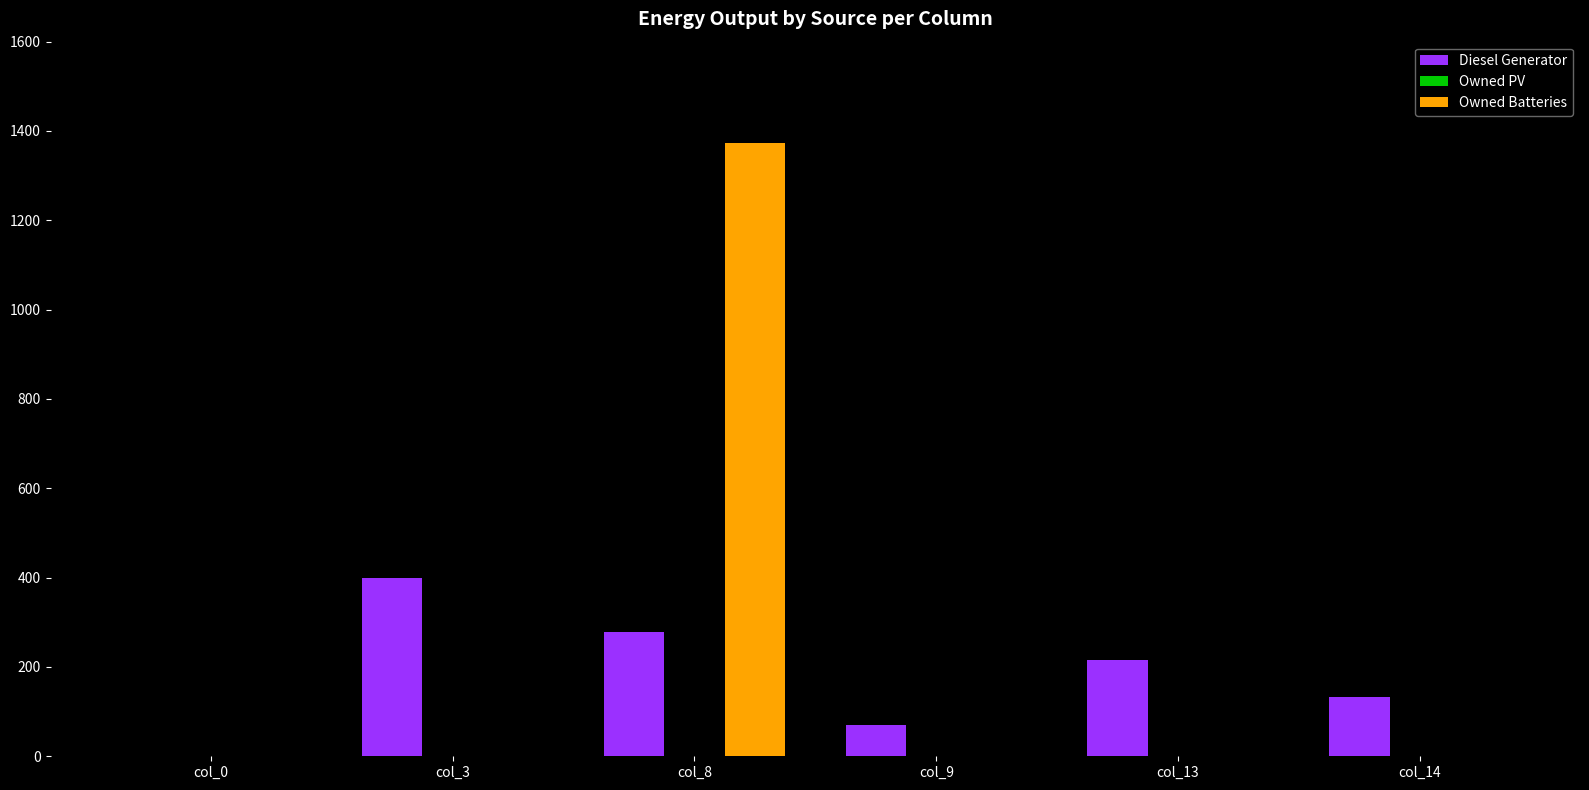

Does the chart contain stacked bars?

No